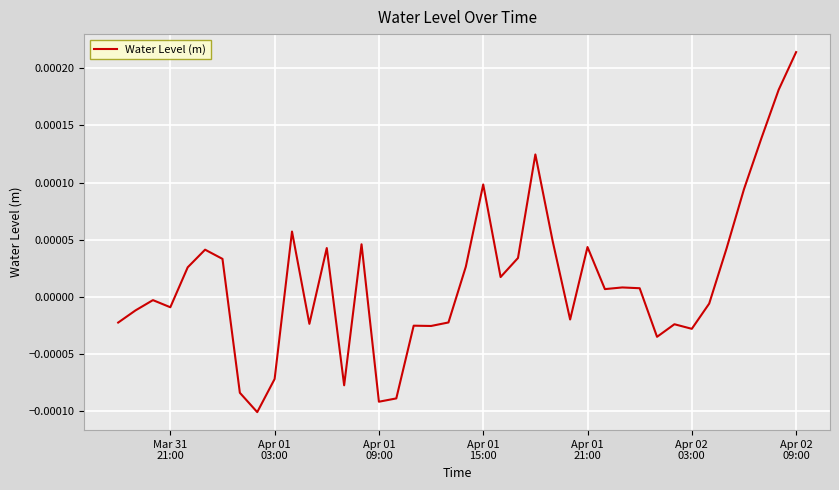

How many interior local peaks (higher than both neighbors) does the data have?

11